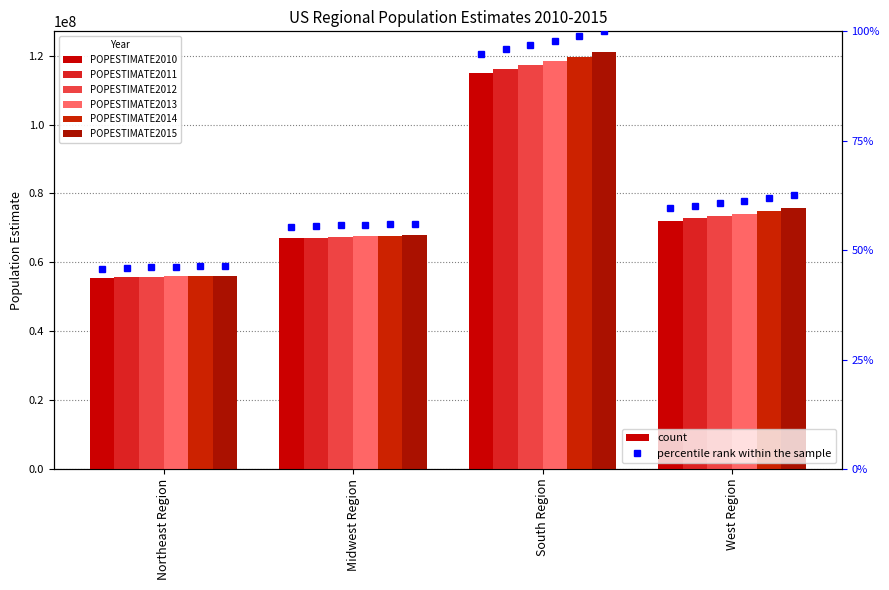

How many data points in POPESTIMATE2015 are above 75742555?

1